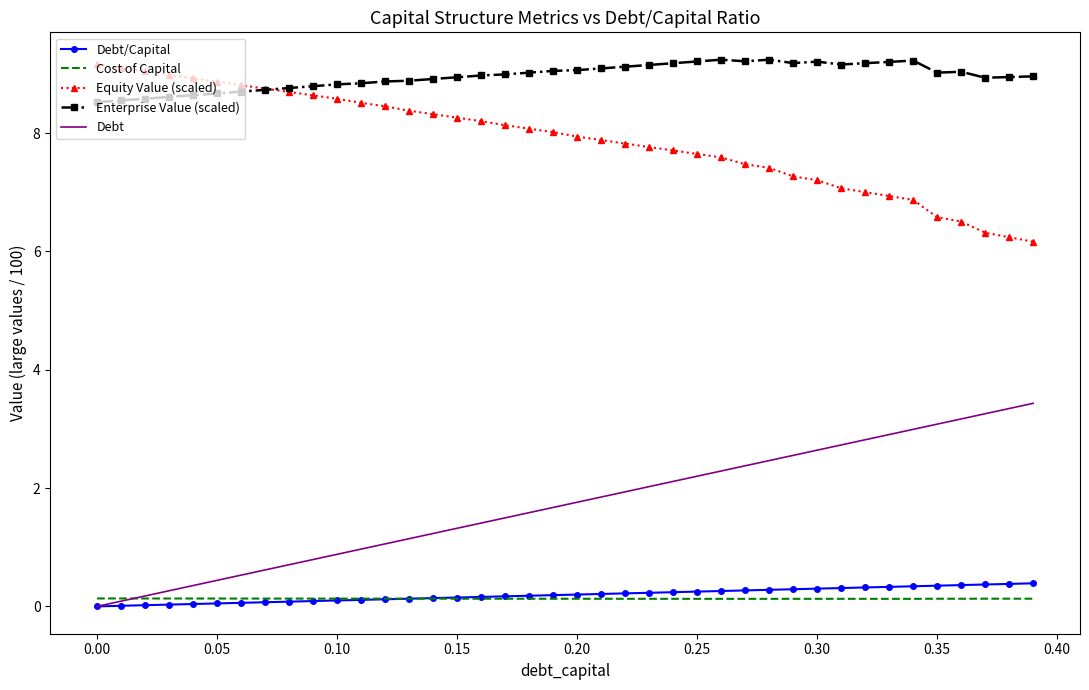

Which series has the largest total across all categories?

Enterprise Value (scaled)